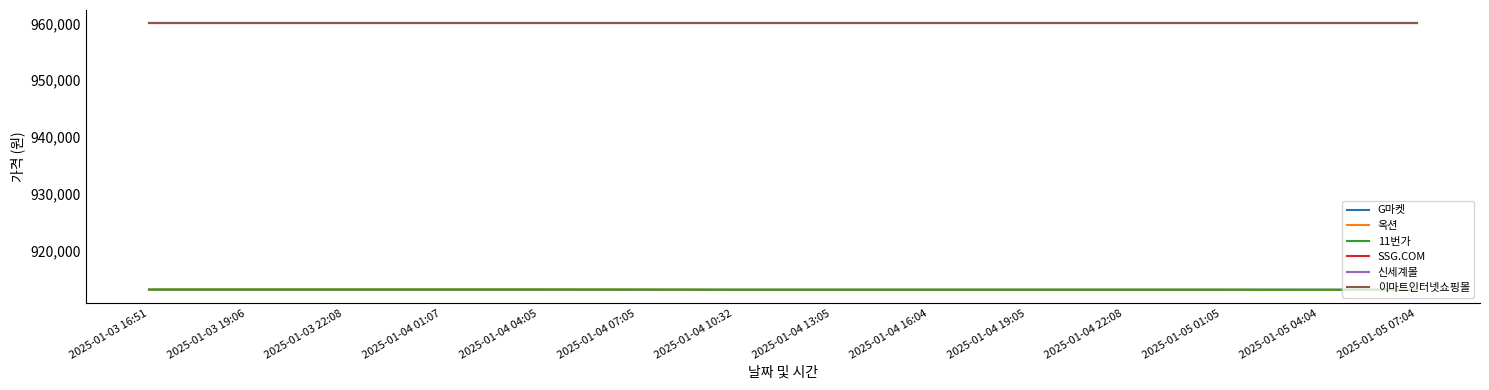

At which label is 11번가 closest to 913120?

2025-01-04 07:05